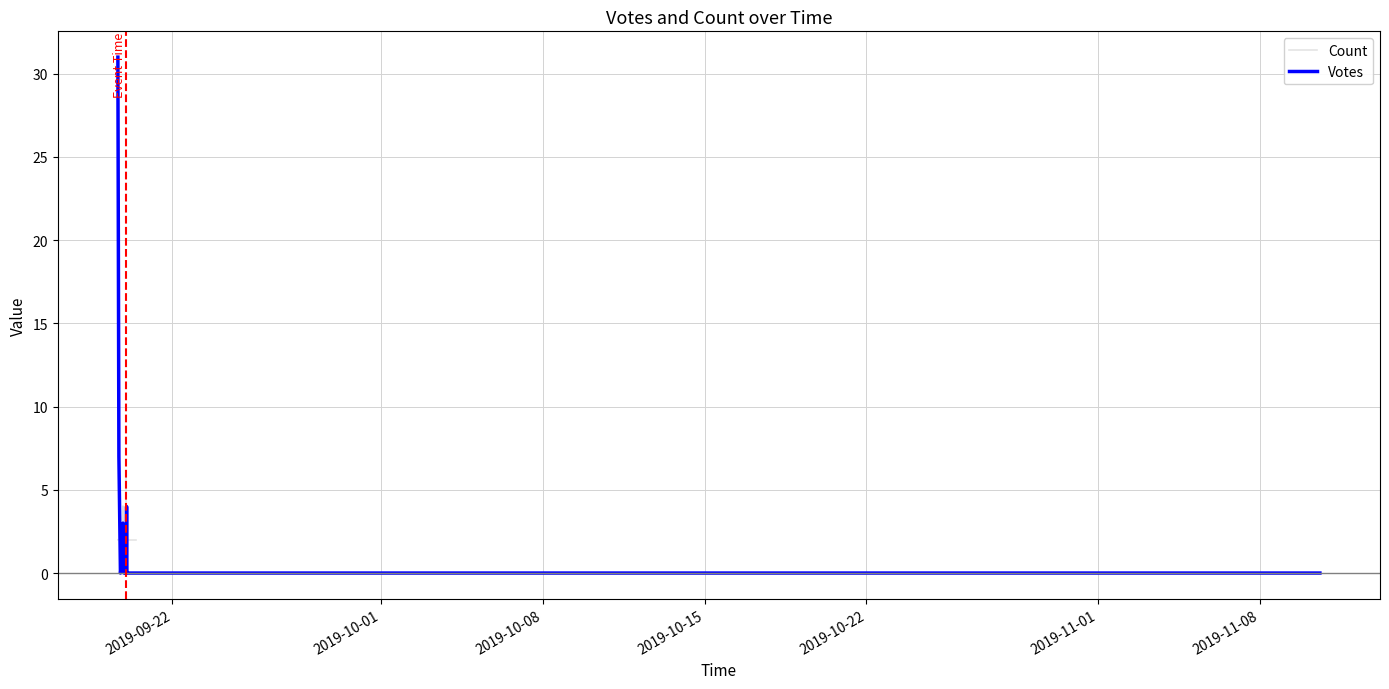

Reading right to left, extract all data points from this chart.

Votes: 0	1	0	0	0	0	0	0	0	0	0	0	1	1	4	7	0	1	3	31
Count: 2	2	2	2	2	6	2	2	4	4	2	2	2	2	2	2	2	2	4	2